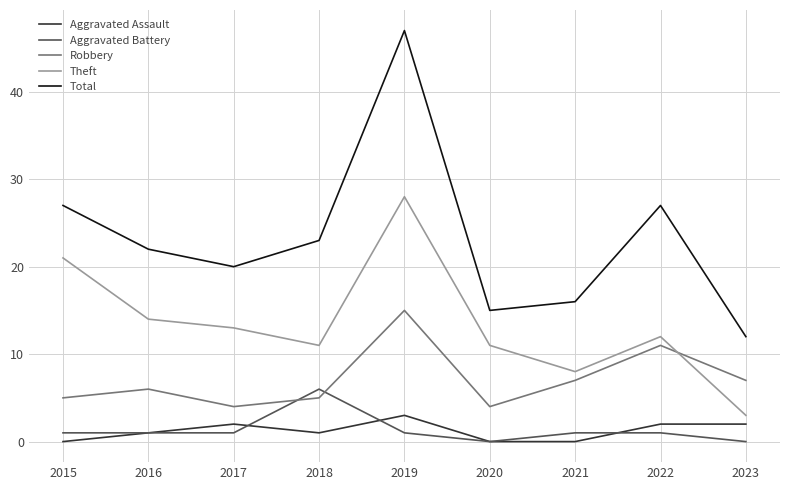

At which label does Theft reach its minimum?

2023